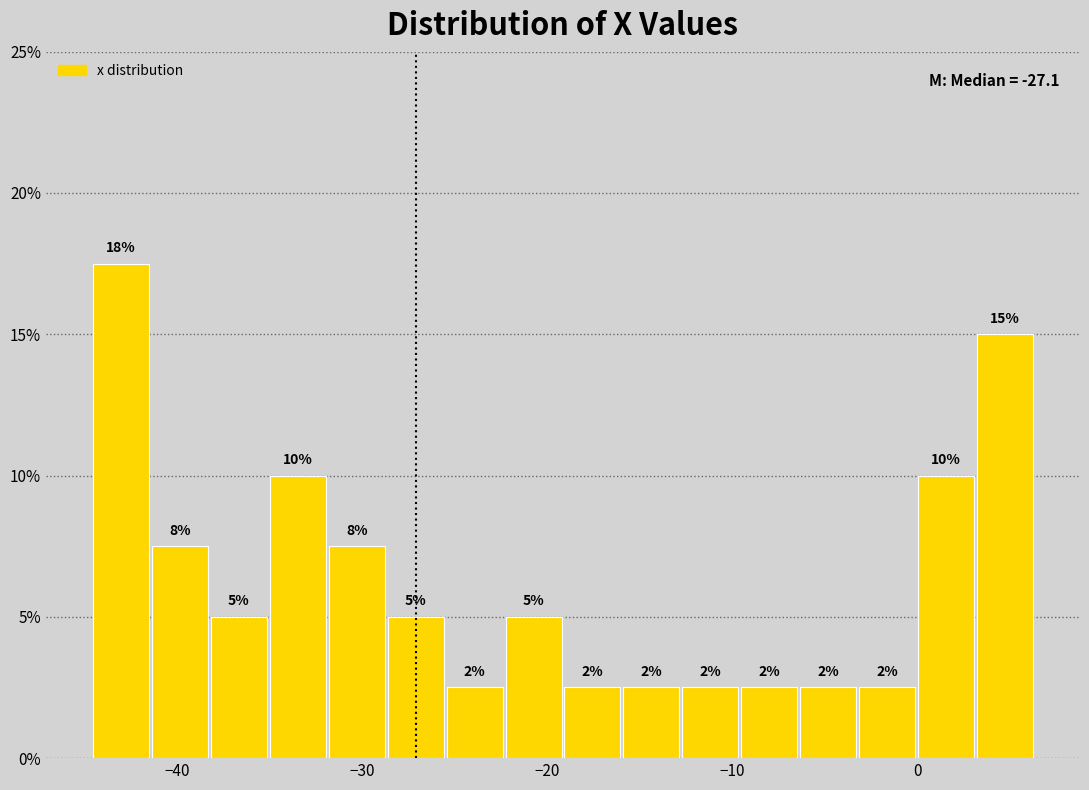

Around what value on the x-axis is the tallest bar? Give the approximate position of its centre, as read against the axis.

-43